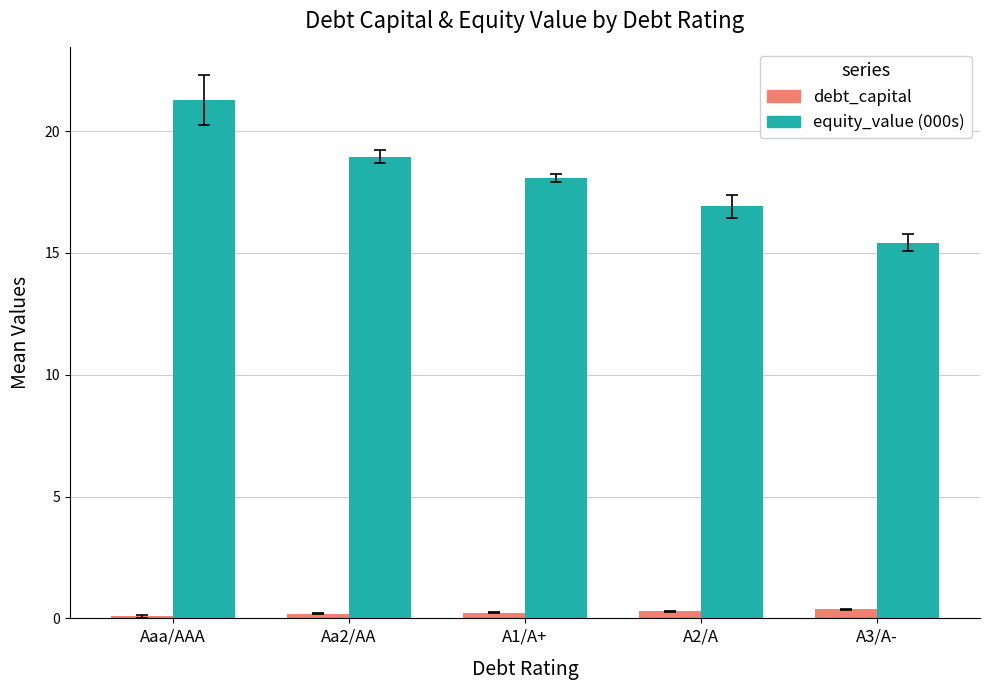

What is the highest value of the equity_value (000s) series?

21.3